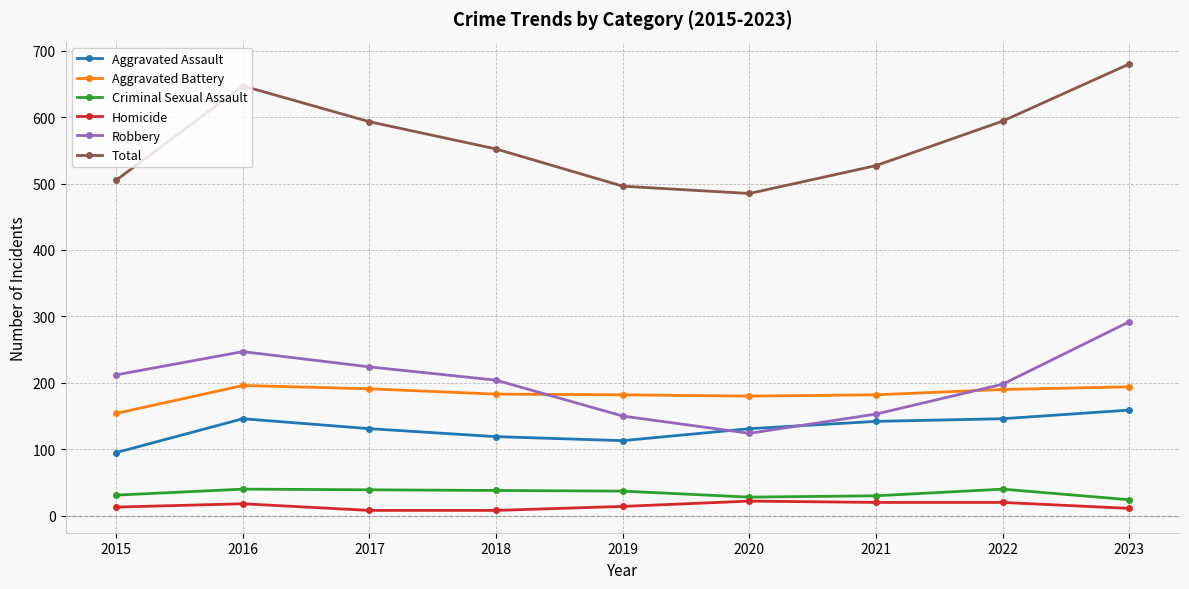

What is the difference between the highest and lowest values at 2023?

669